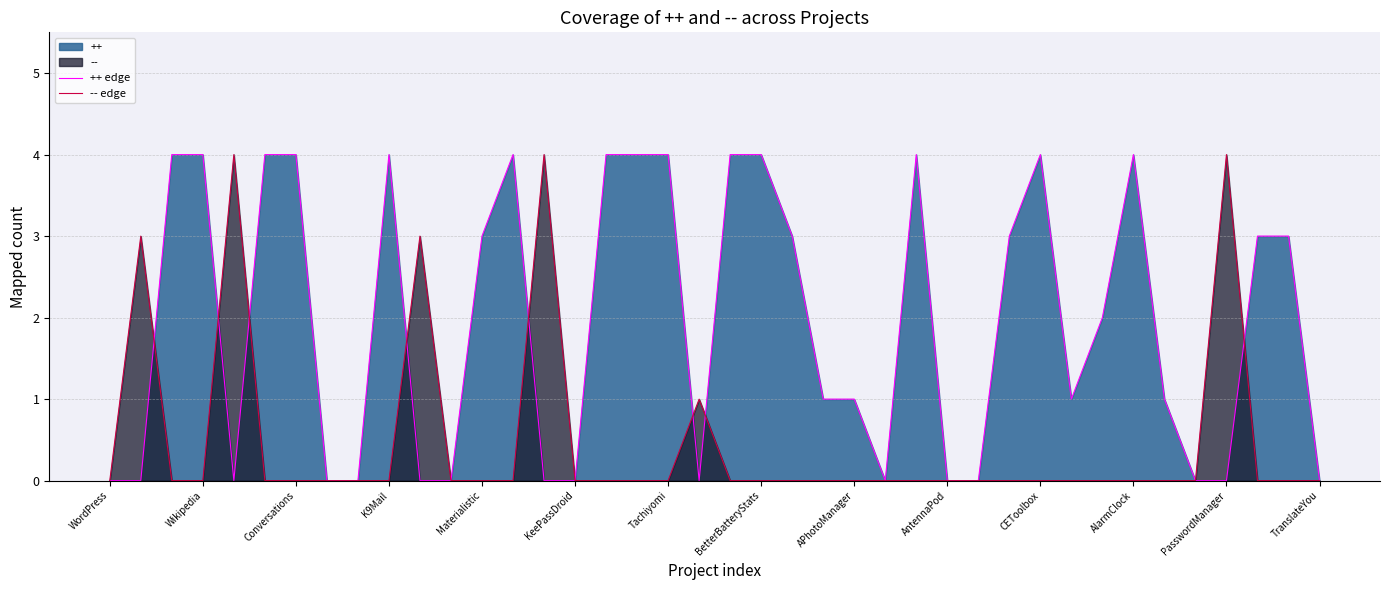

At how many categories does at least one series exceed 1?

25